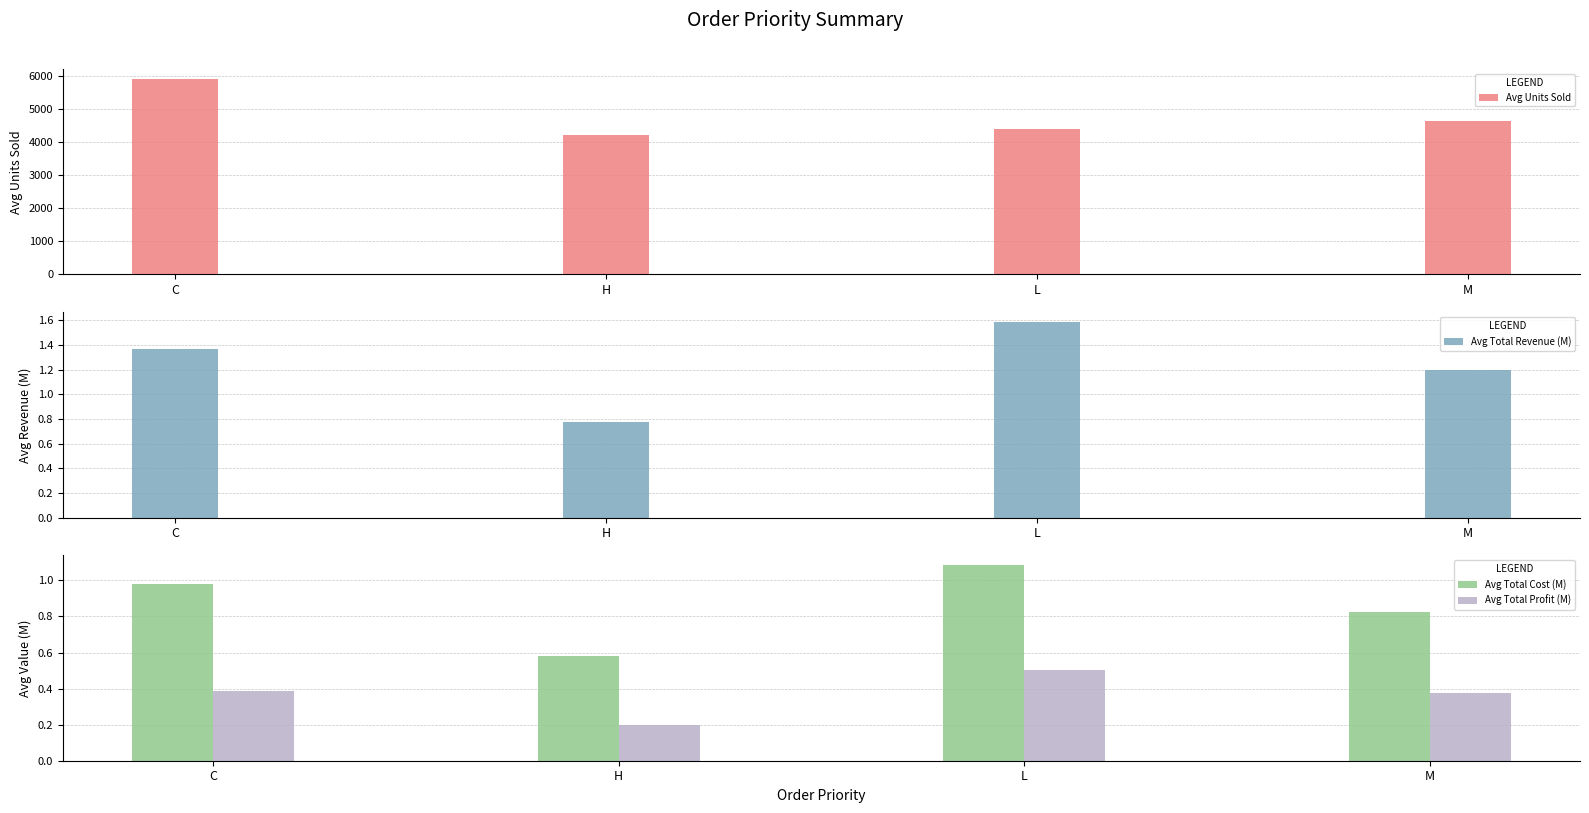

What is the label of the 2nd bar from the right?

L